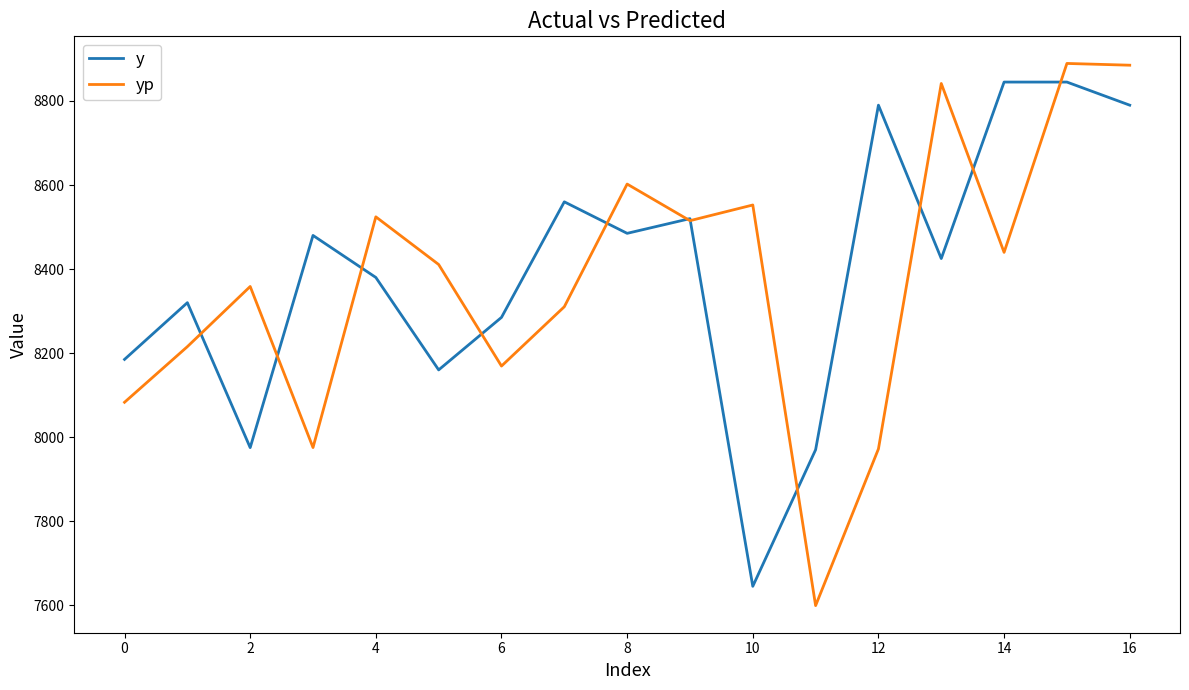

Which series has the widest spread of values?

yp